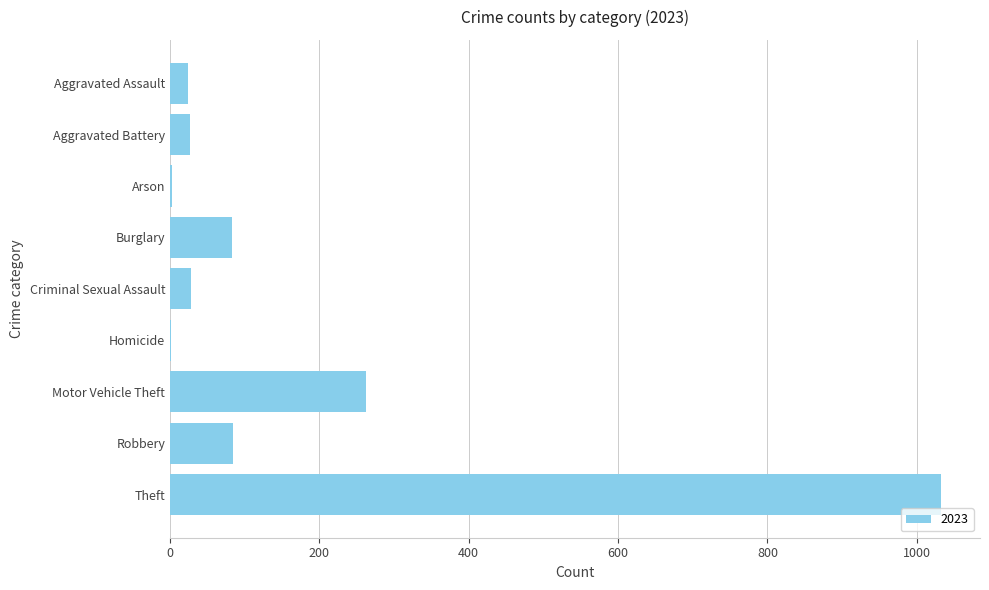

Is it true that the value at Burglary is 23?

False